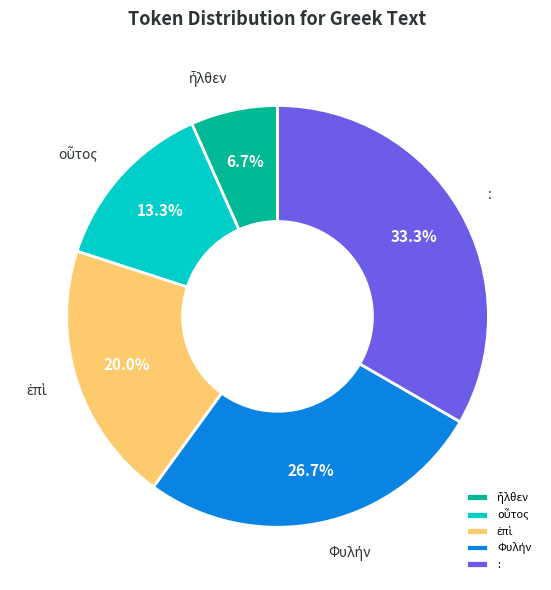

Is there any slice that represents more than half of the pie?

No